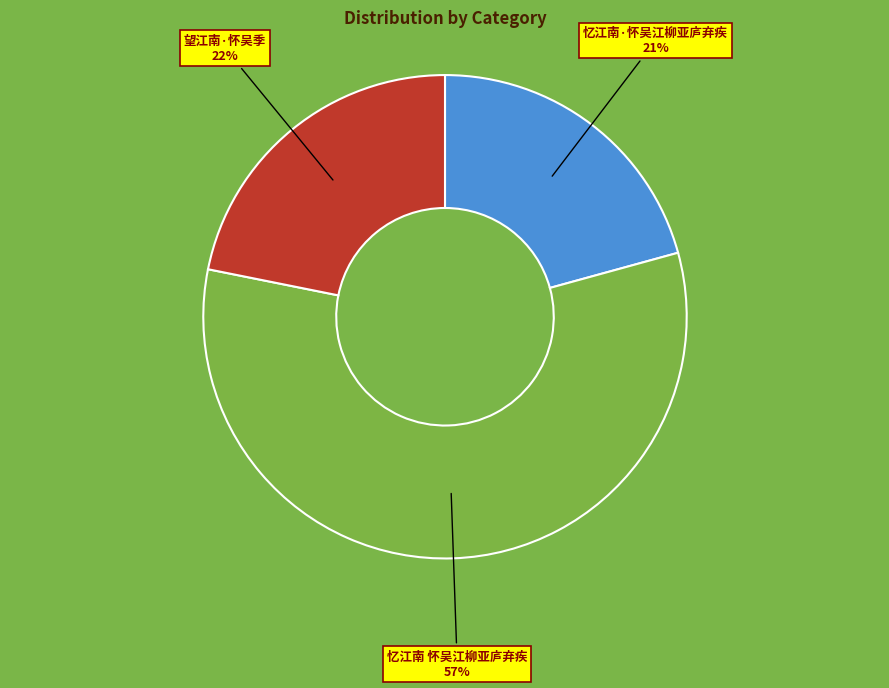

How many segments does this pie chart have?

3